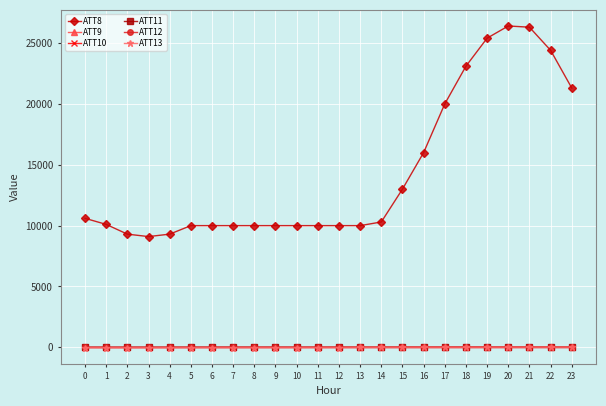

What is the value of the ATT12 point at the 17th from the left?

14.4